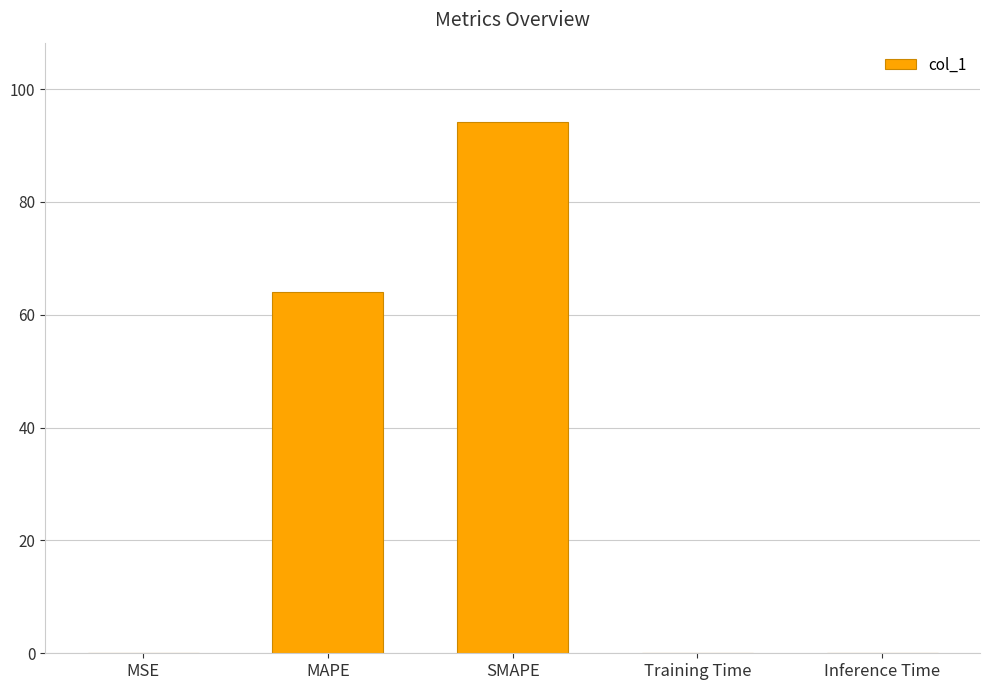

Where is the data nearest to the value 47?

MAPE